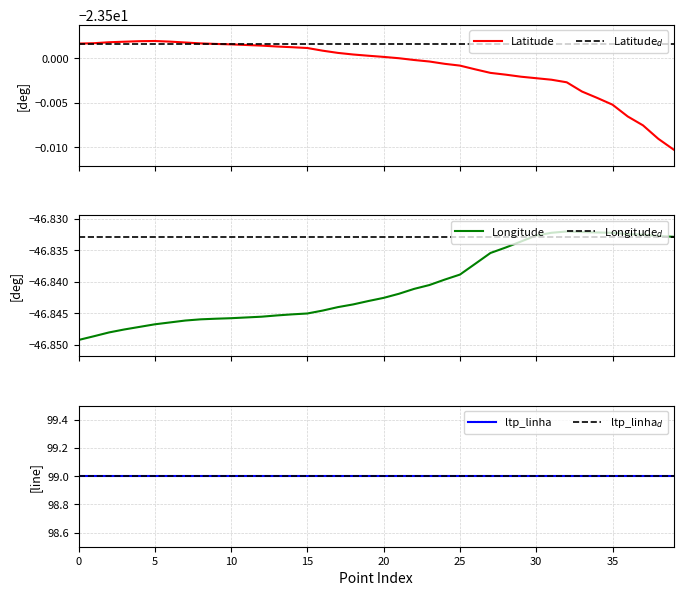

What is the average value of the Longitude$_d$ series?

-46.8